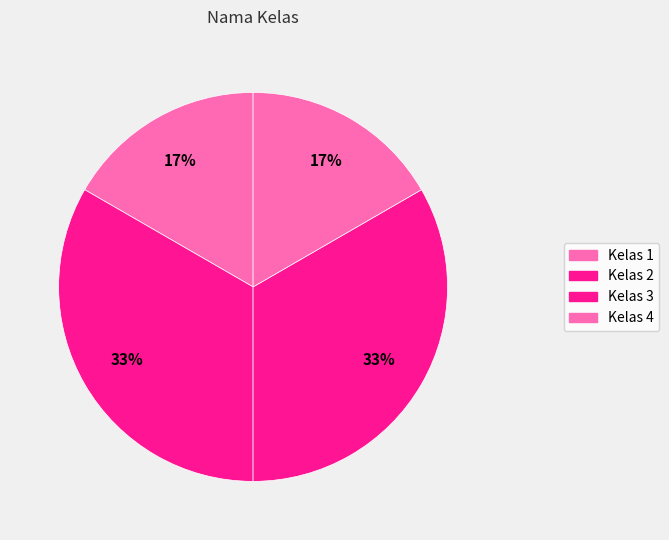

How many segments does this pie chart have?

4